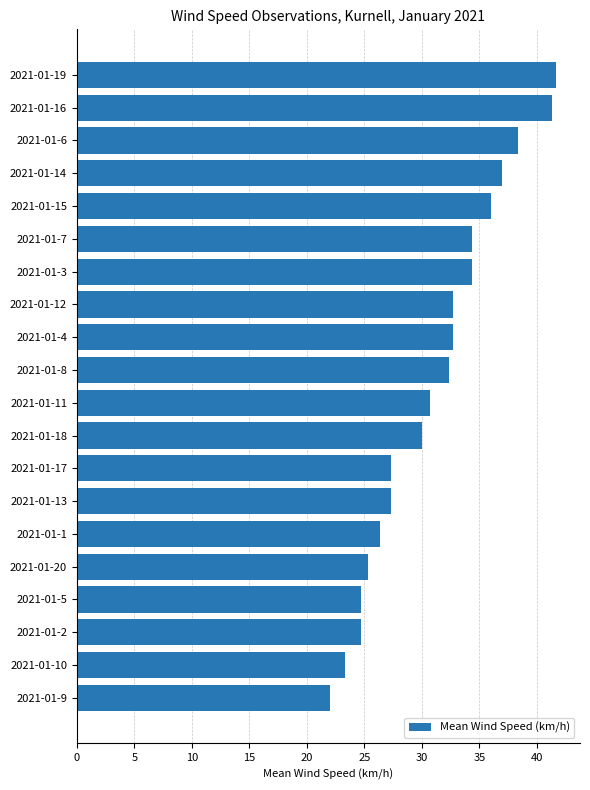

What is the difference between the second highest and minimum values?

19.3